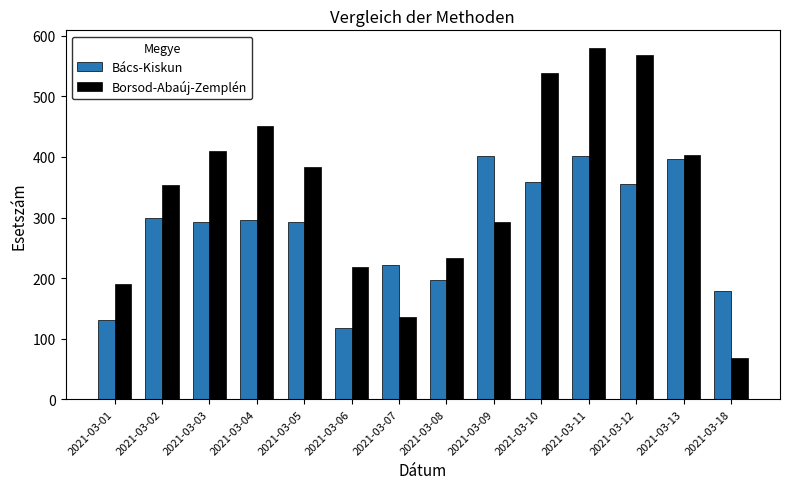

Does the chart contain any negative values?

No